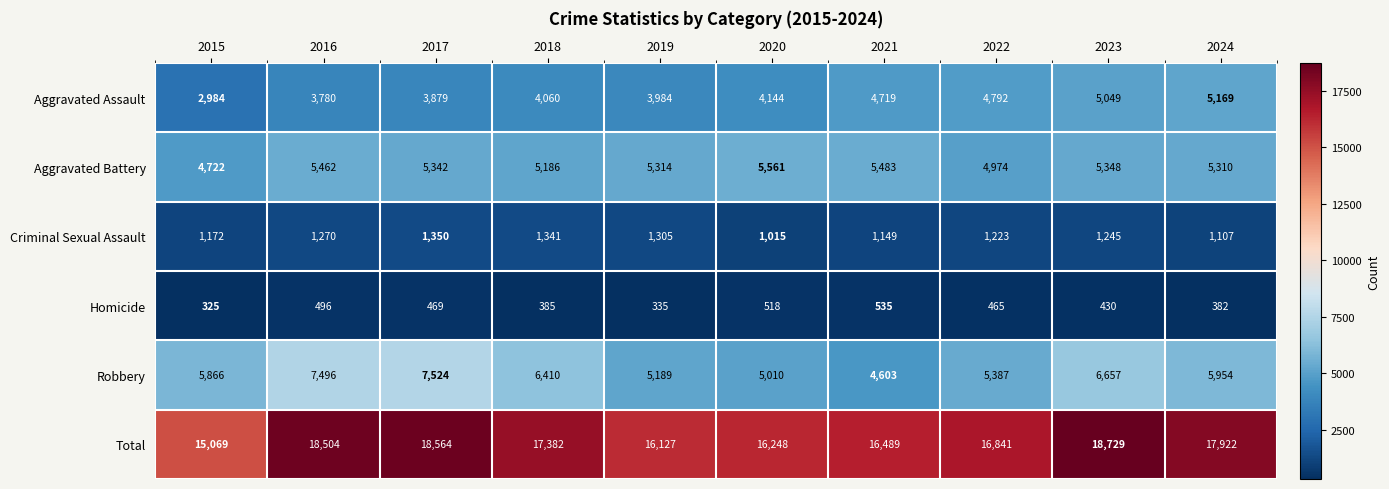

What is the difference between the second highest and second lowest values in the Criminal Sexual Assault series?

234